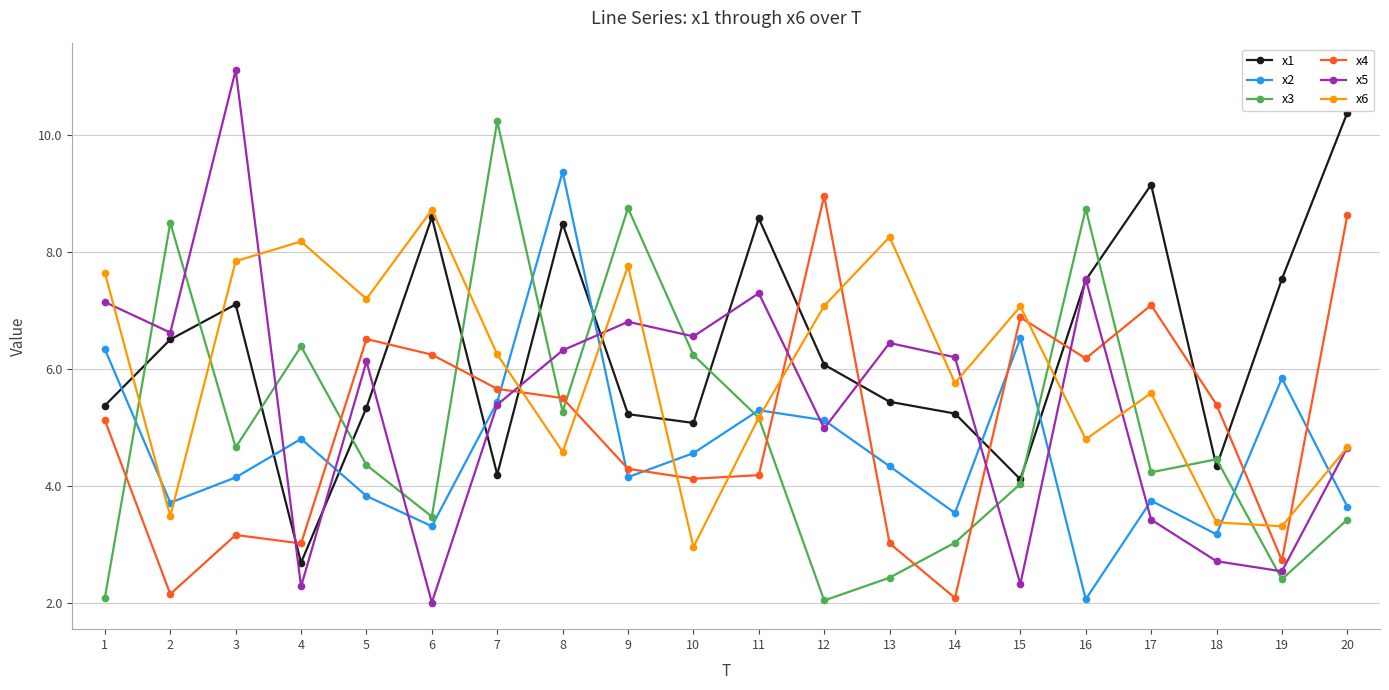

How many lines are shown in the chart?

6